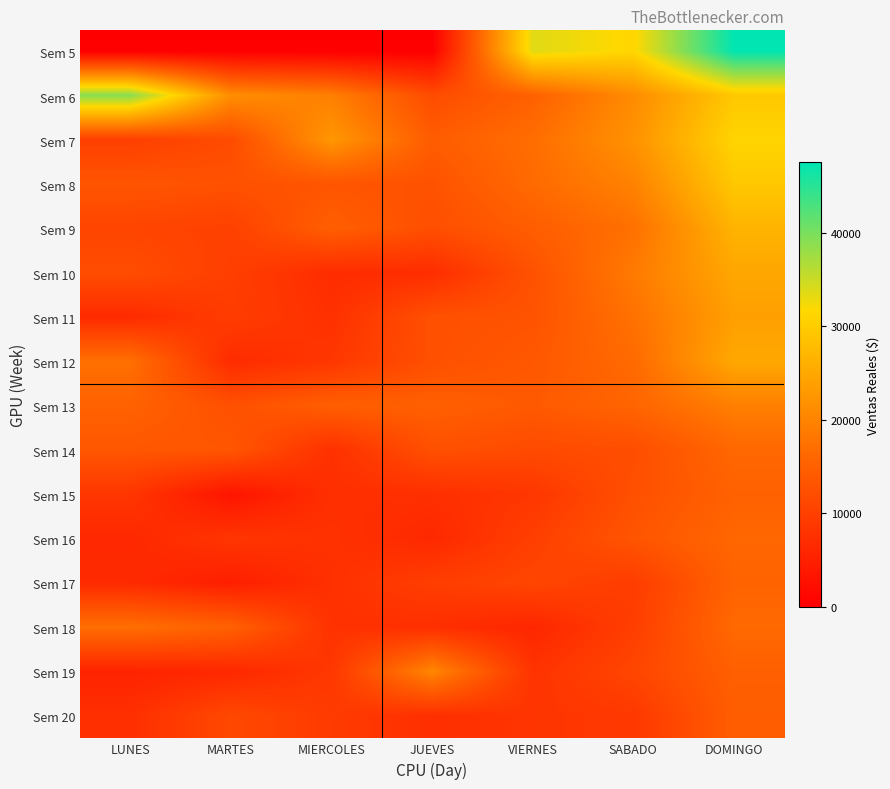

Which series has the largest range (max minus min)?

Sem 5